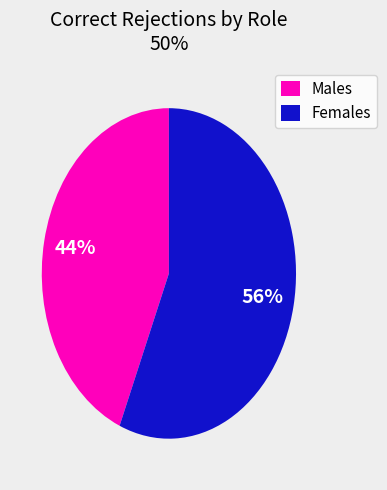

Which has a higher value, Females or Males?

Females